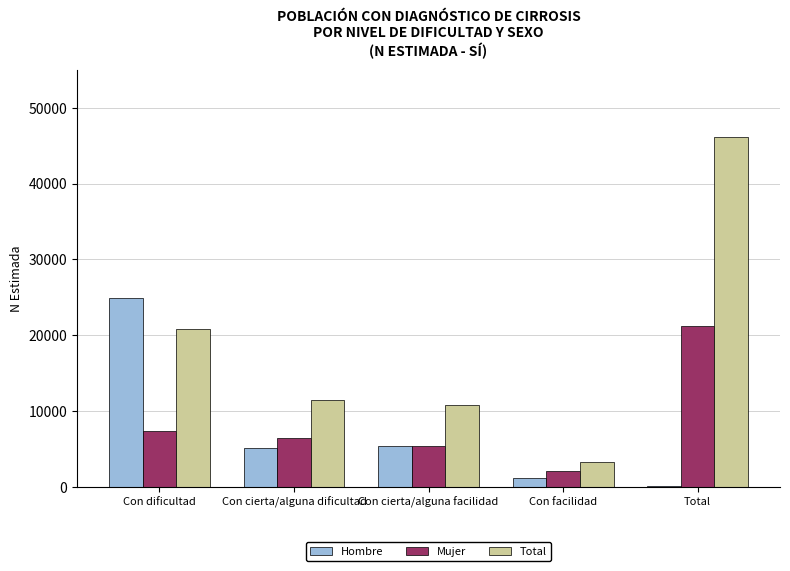

Reading right to left, transcribe all the data shown in this chart.

Hombre: Total=22	Con facilidad=1131	Con cierta/alguna facilidad=5334	Con cierta/alguna dificultad=5033	Con dificultad=24933
Mujer: Total=21179	Con facilidad=2077	Con cierta/alguna facilidad=5372	Con cierta/alguna dificultad=6412	Con dificultad=7319
Total: Total=46112	Con facilidad=3209	Con cierta/alguna facilidad=10706	Con cierta/alguna dificultad=11445	Con dificultad=20752